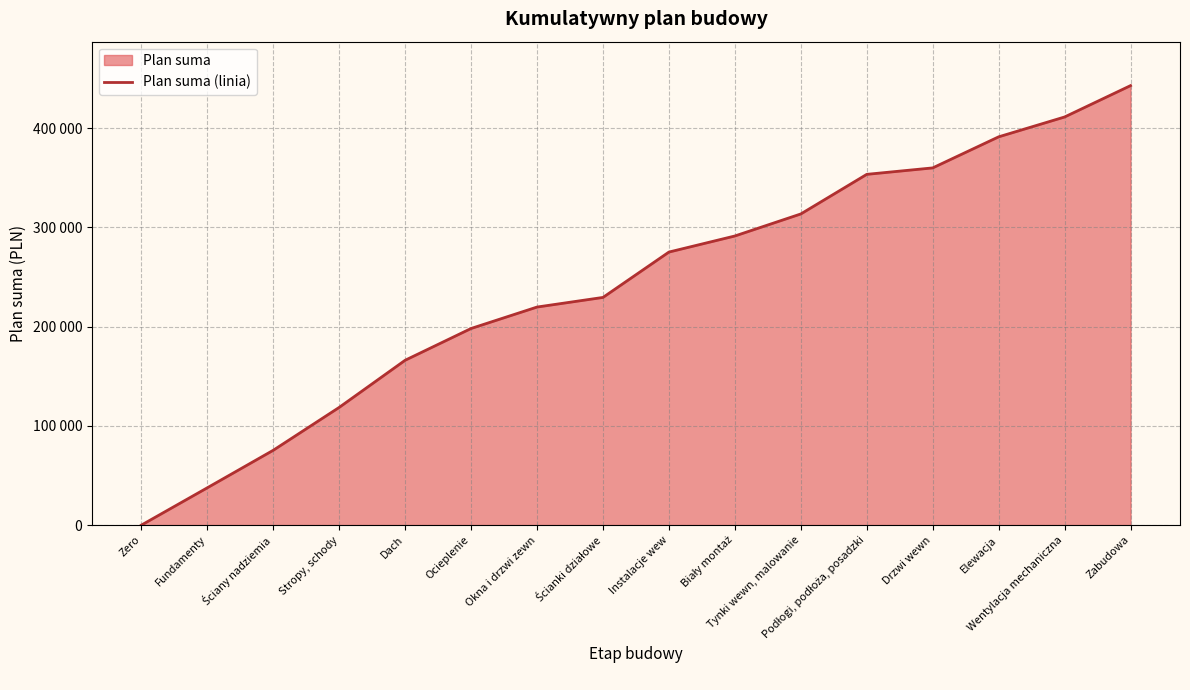

What is the difference between the maximum and minimum values?

442800